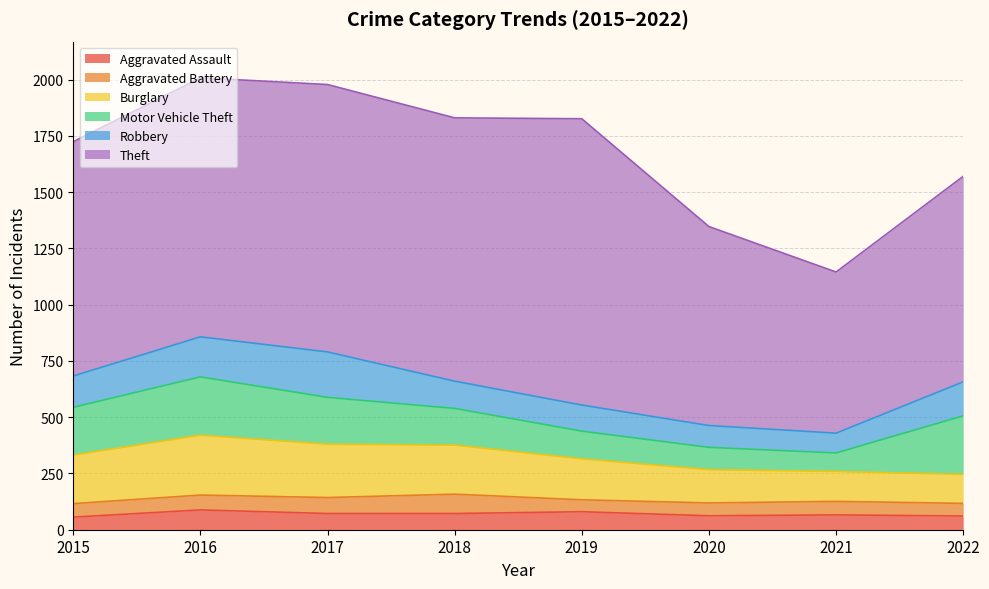

Reading right to left, transcribe all the data shown in this chart.

Aggravated Assault: 61	66	62	80	72	72	88	56
Aggravated Battery: 56	60	57	53	86	71	66	60
Burglary: 129	133	148	182	218	237	266	216
Motor Vehicle Theft: 260	82	99	123	163	208	259	212
Robbery: 151	88	97	116	121	202	178	139
Theft: 913	716	884	1272	1170	1188	1151	1041